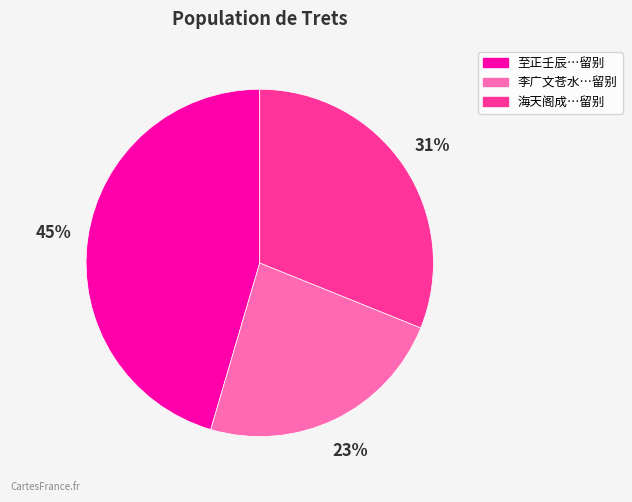

Is there any slice that represents more than half of the pie?

No